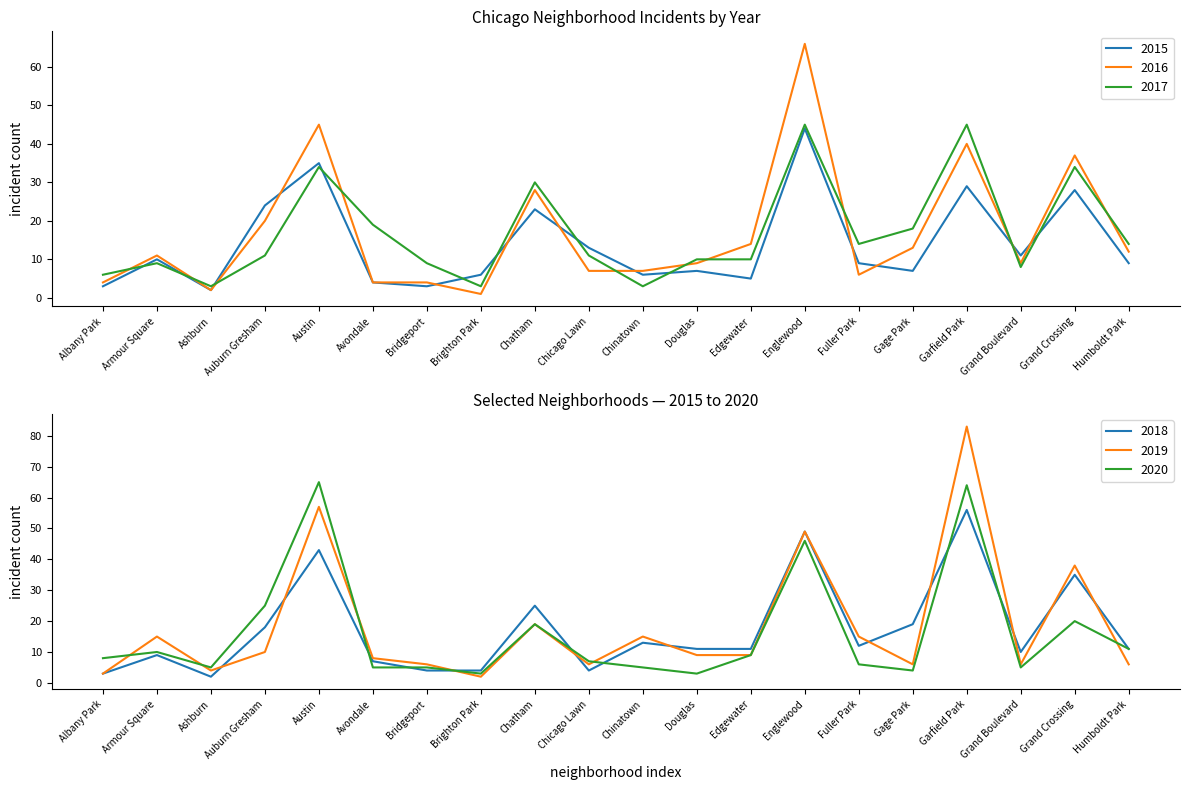

At Humboldt Park, list the series in order from smallest to largest.

2019, 2015, 2018, 2020, 2016, 2017